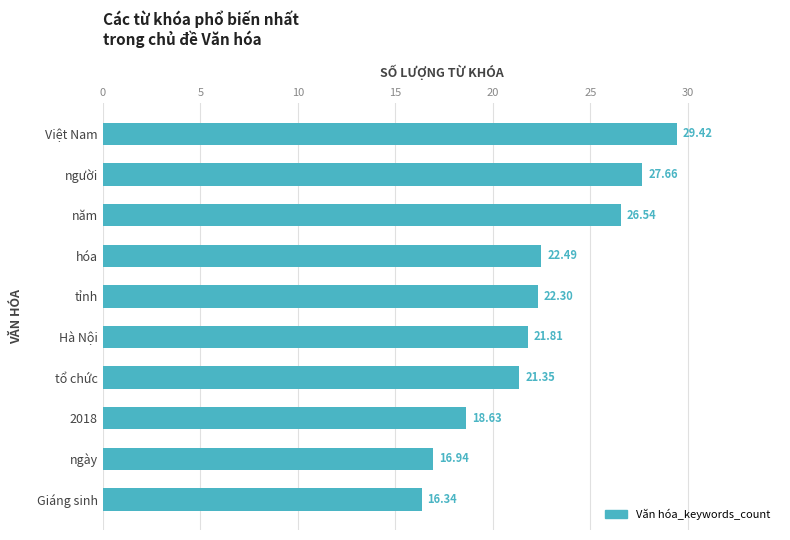

Does the chart contain any negative values?

No